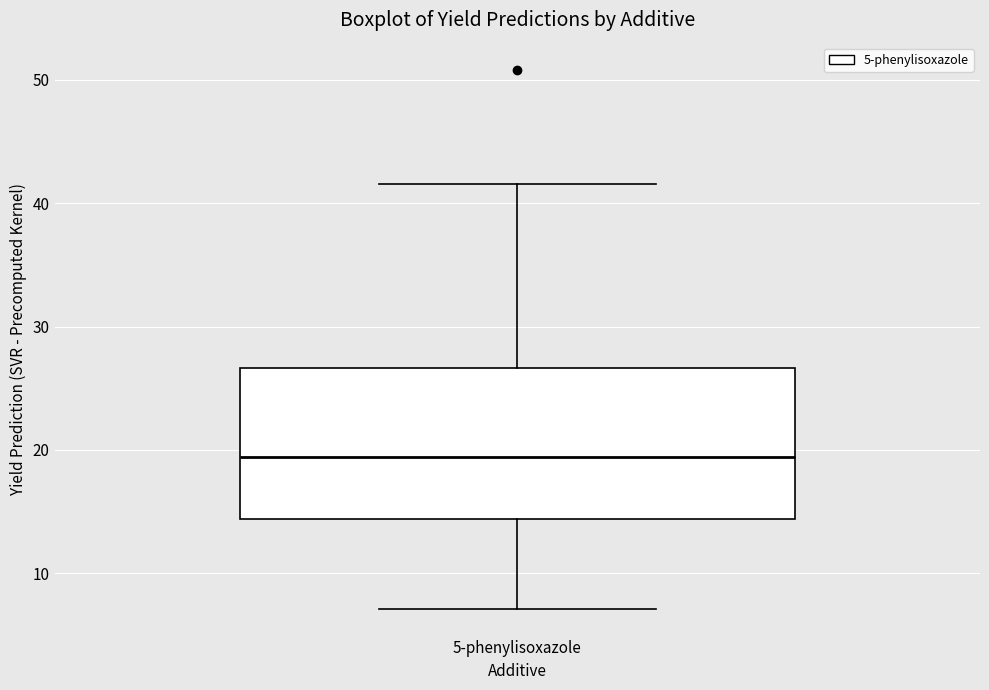

Read this box plot against the y-axis: the position of the median line, the range covered by the box, and the ends of both whiskers. The values are not printed on the chart, so give them approximately, as read against the axis.

median 19, box 14 to 27, whiskers 7 to 42